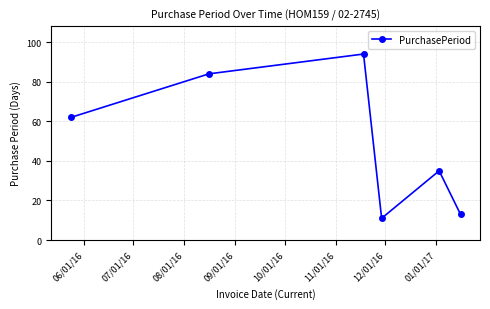

What is the difference between the second highest and minimum values?

73